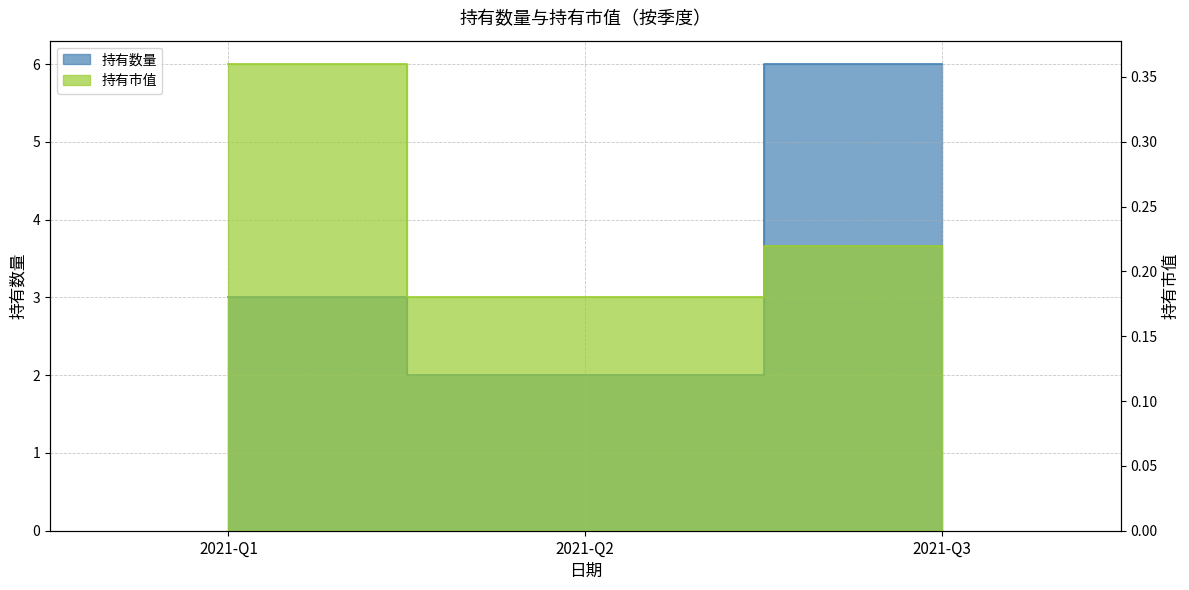

Is the value of 持有数量 at 2021-Q1 greater than the value of 持有市值 at 2021-Q1?

Yes